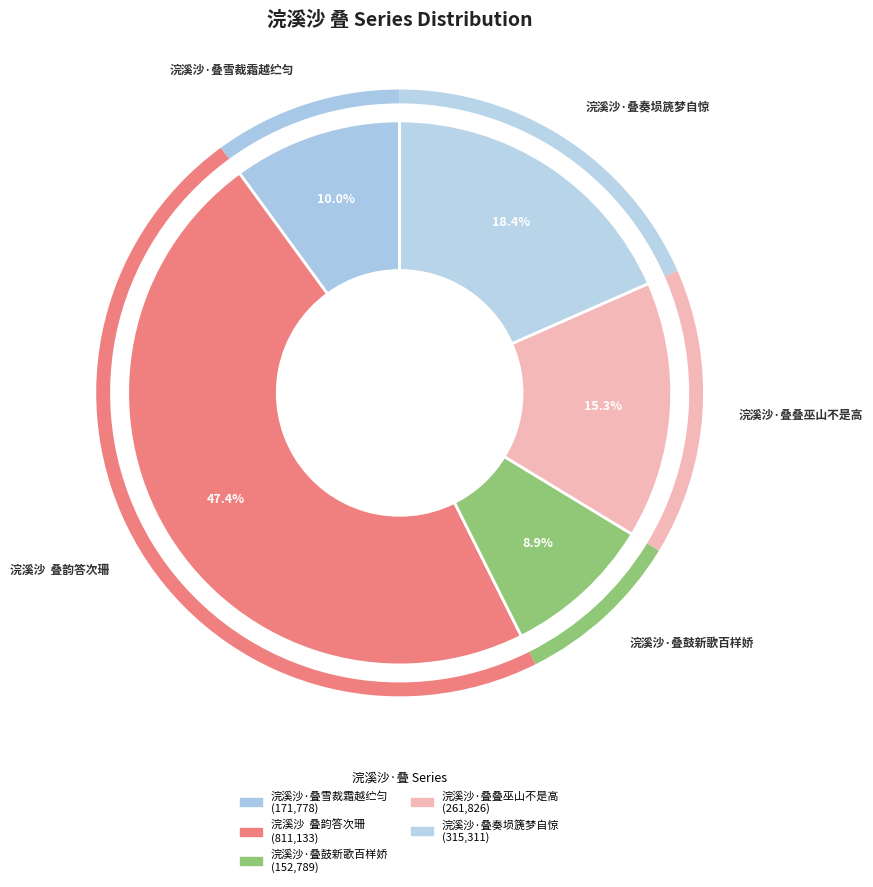

Combined, what portion of the pie is 浣溪沙·叠雪裁霜越纻匀 and 浣溪沙·叠鼓新歌百样娇?

18.9%